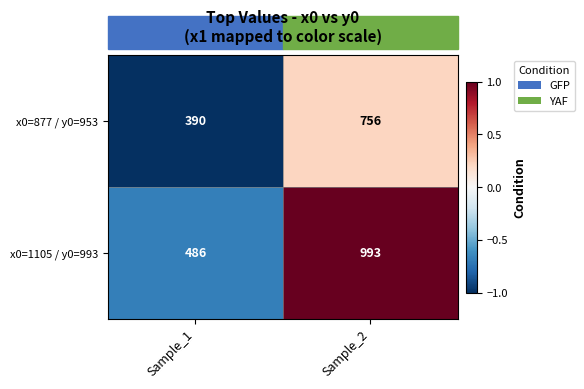

Where is x0=877 / y0=953 nearest to the value 573?

Sample_1